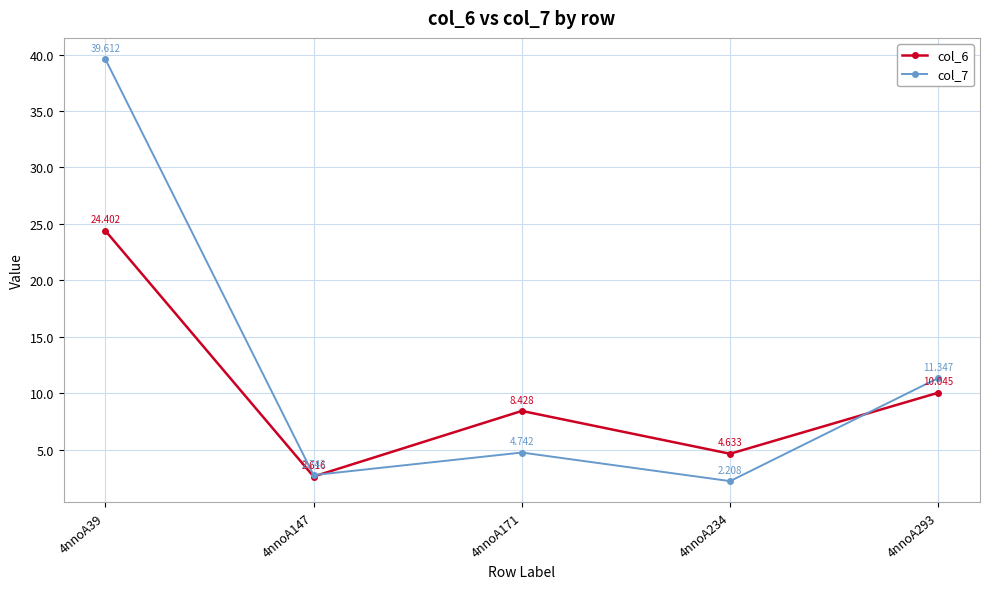

Between which two adjacent categories do col_6 and col_7 first intersect?

4nnoA147 and 4nnoA171